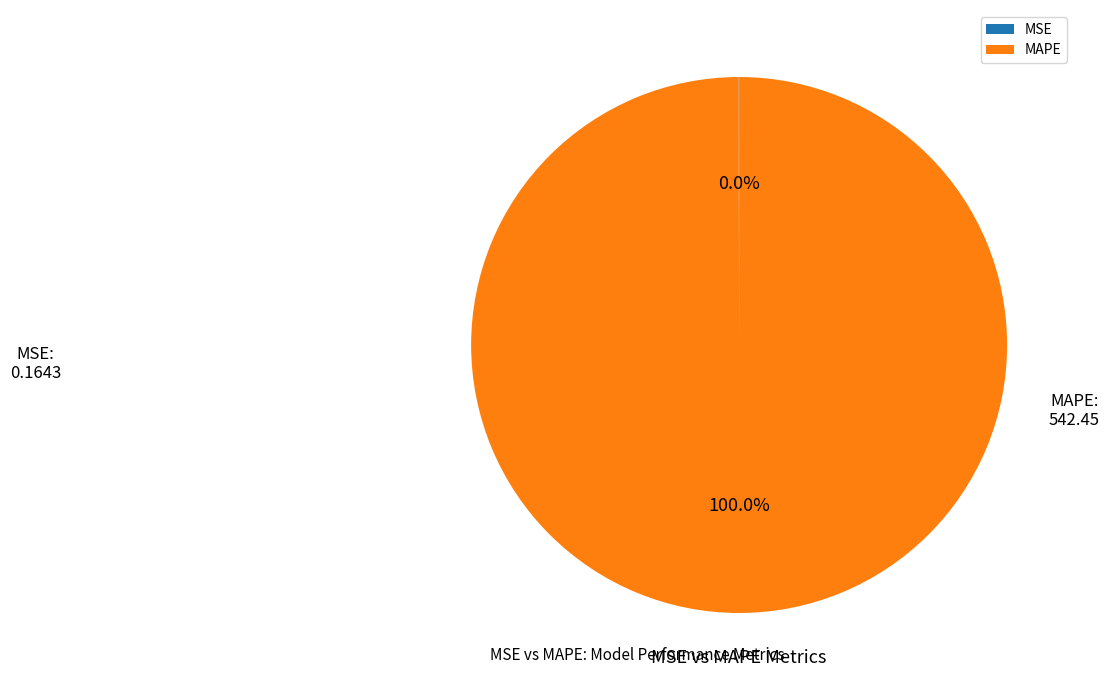

What is the largest slice in the pie chart?

MAPE